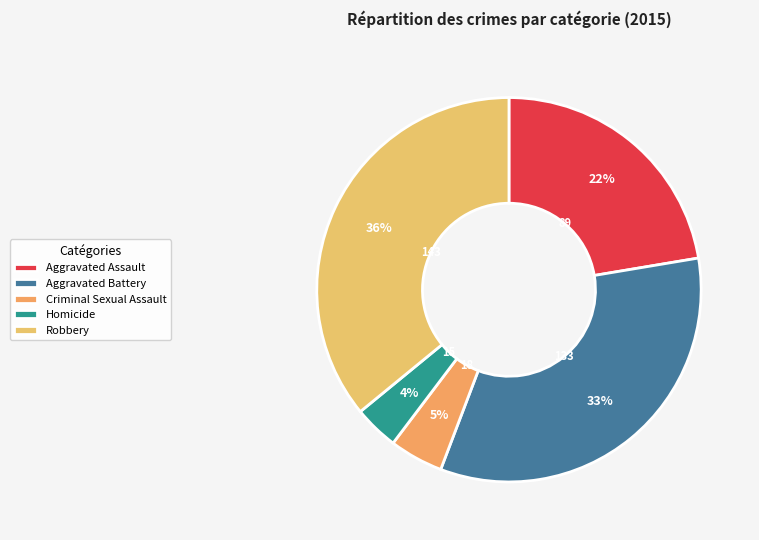

Which category has the biggest portion of the pie?

Robbery